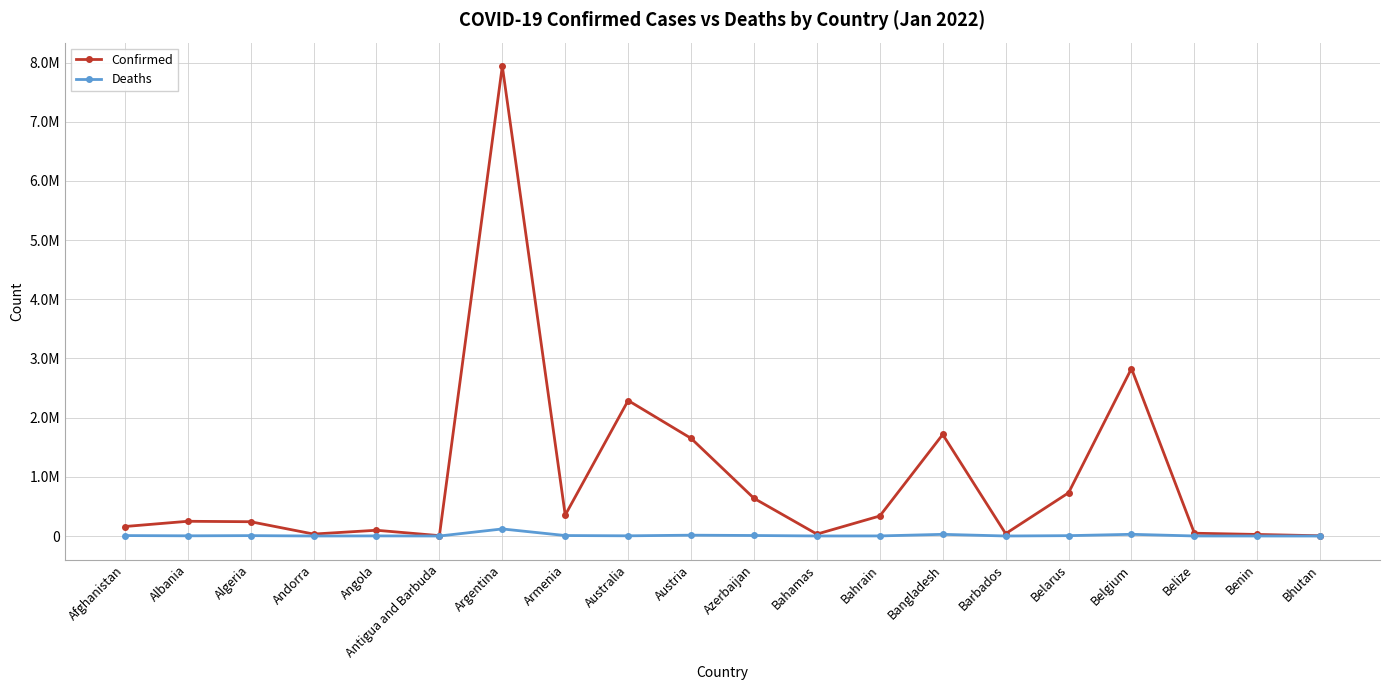

Reading right to left, what are all the values shown in this chart?

Confirmed: 3951	26309	47147	2830719	730207	39709	1715997	338524	32137	636956	1650597	2289893	353731	7940657	6023	97263	33025	241406	248859	160252
Deaths: 3	163	622	28835	5959	277	28256	1399	729	8632	14019	3225	8032	119444	122	1888	144	6516	3312	7397